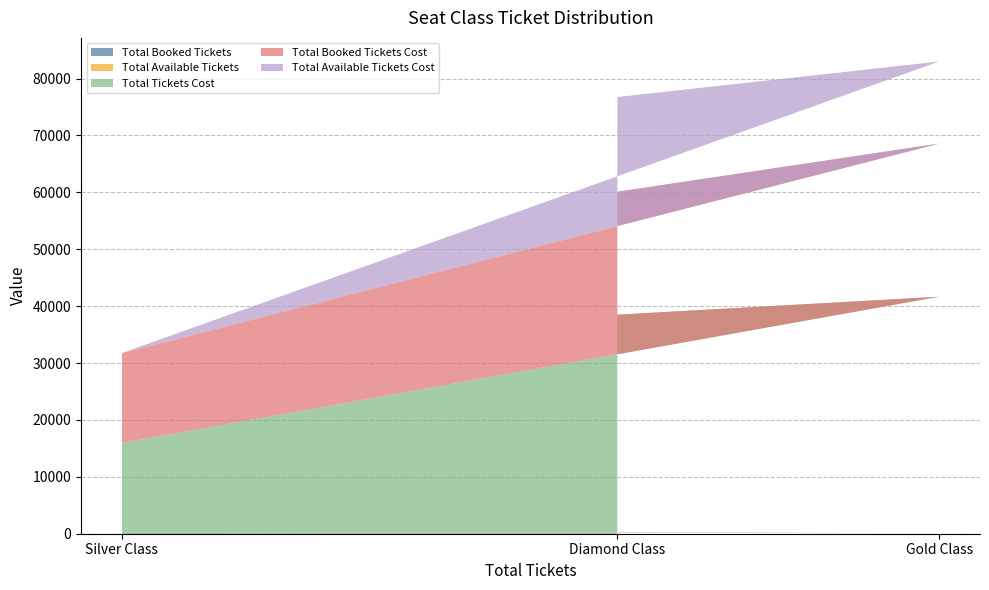

Reading left to right, transcribe all the data shown in this chart.

Total Booked Tickets: Diamond Class=144	Gold Class=207	Silver Class=158
Total Available Tickets: Diamond Class=111	Gold Class=111	Silver Class=0
Total Tickets Cost: Diamond Class=38250	Gold Class=41340	Silver Class=15800
Total Booked Tickets Cost: Diamond Class=21600	Gold Class=26910	Silver Class=15800
Total Available Tickets Cost: Diamond Class=16650	Gold Class=14430	Silver Class=0